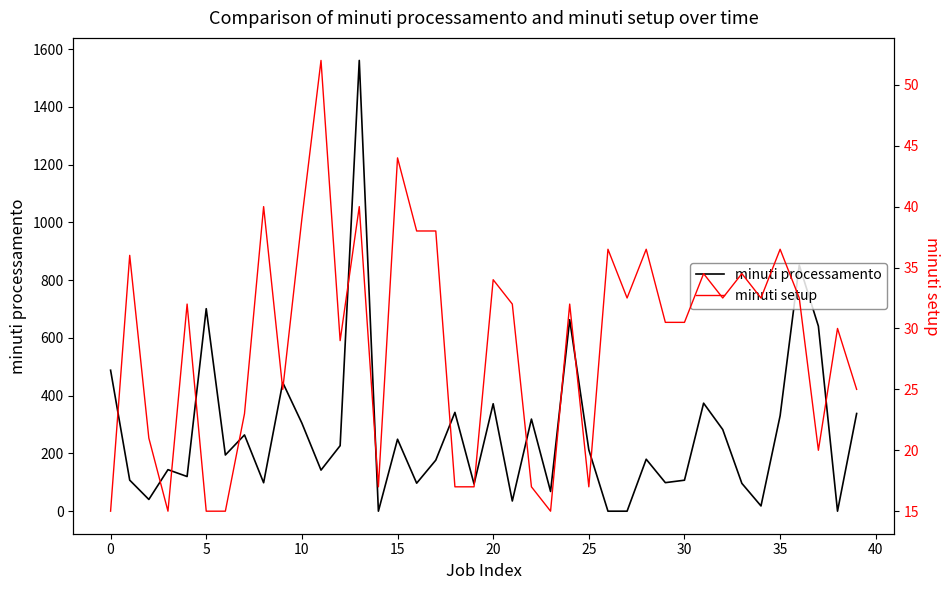

What is the highest value of the minuti processamento series?

1561.3